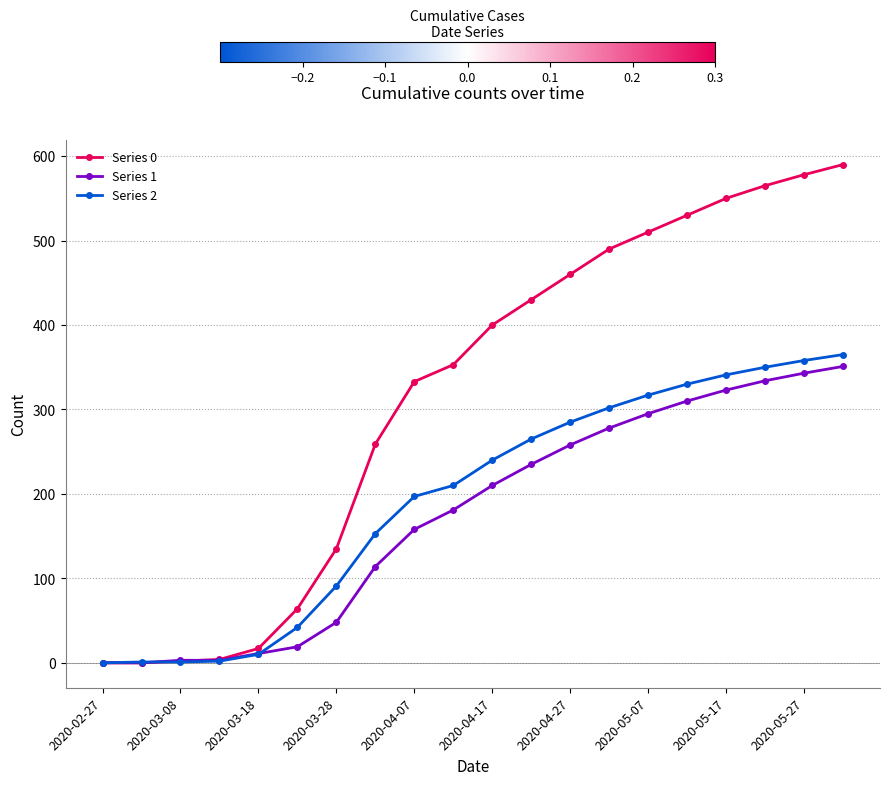

What is the difference between the maximum and minimum values in the Series 0 series?

590